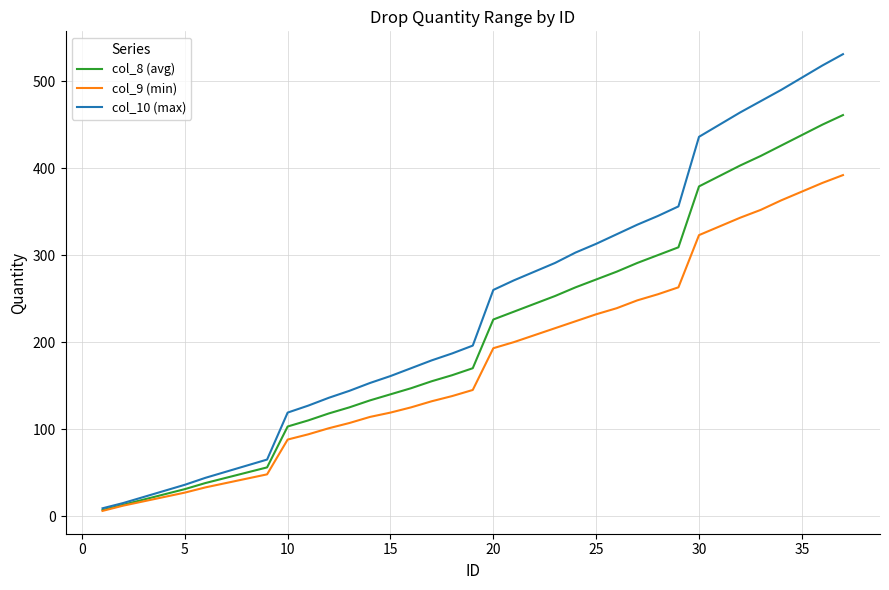

How many lines are shown in the chart?

3